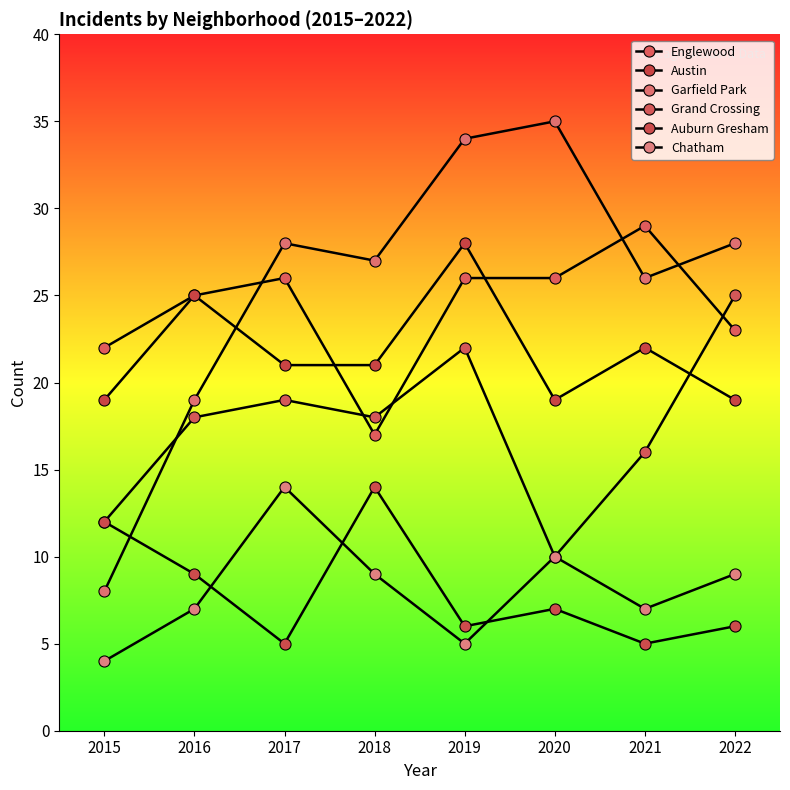

What is the difference between the Austin values at 2019 and 2017?

7